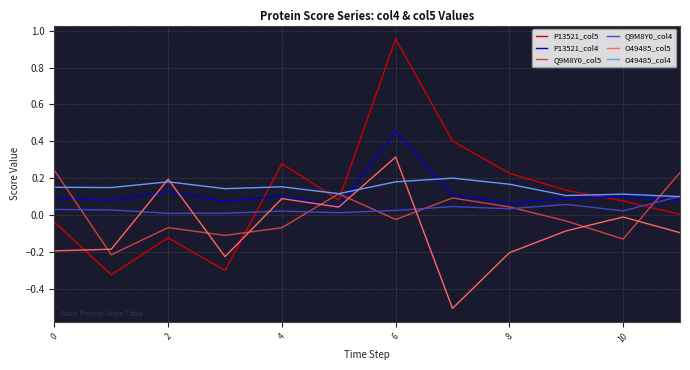

What is the minimum value shown in the chart?

-0.5